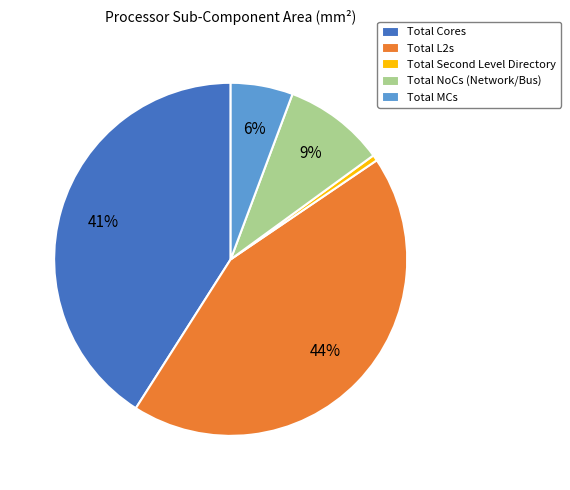

True or false: Total NoCs (Network/Bus) accounts for 9% of the total.

True